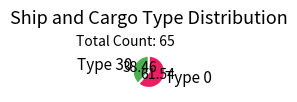

How many slices are in this pie chart?

2